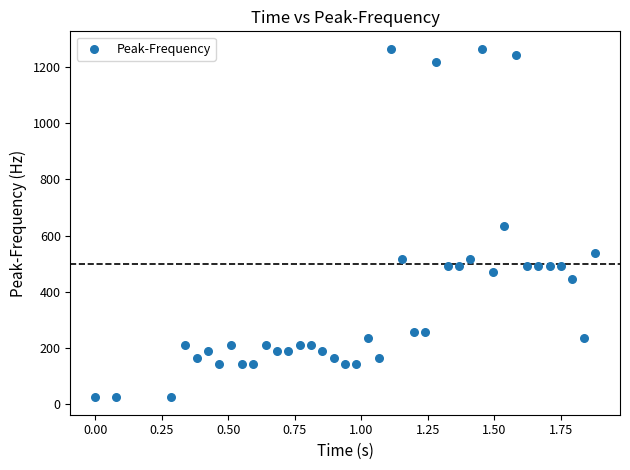

What is the range of X values (max minus min)?

1.9